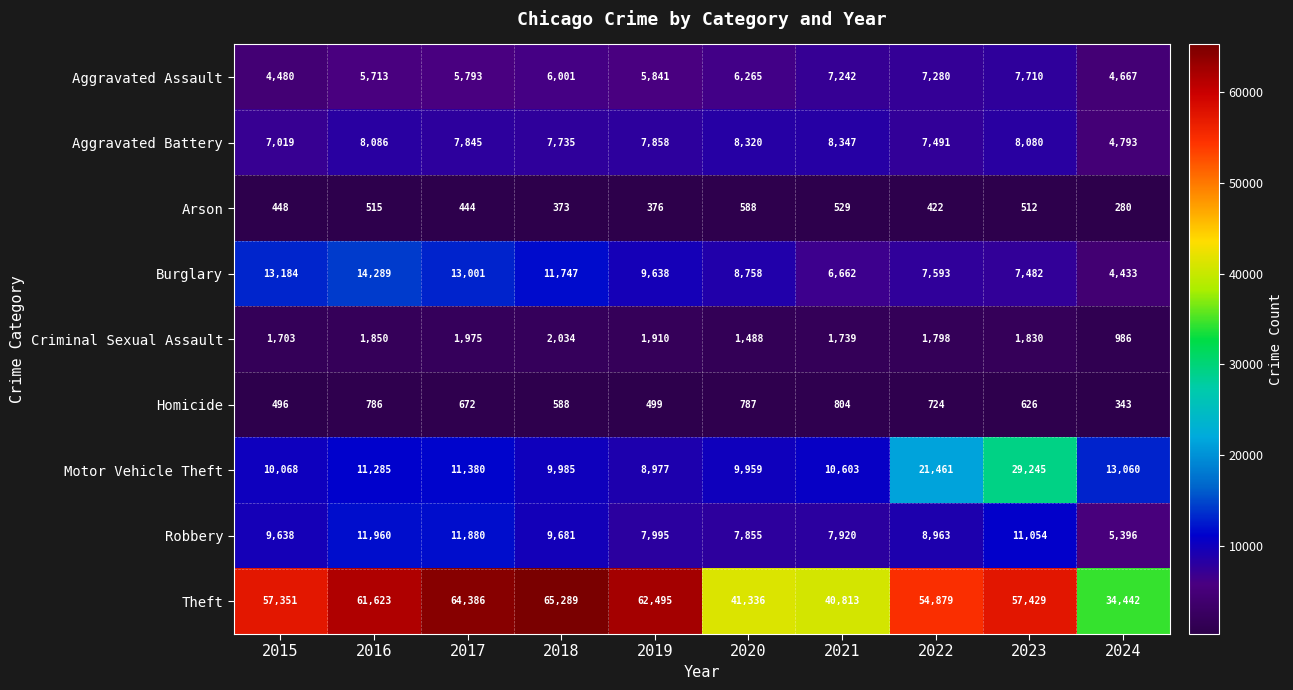

Count the number of categories in the chart.

10